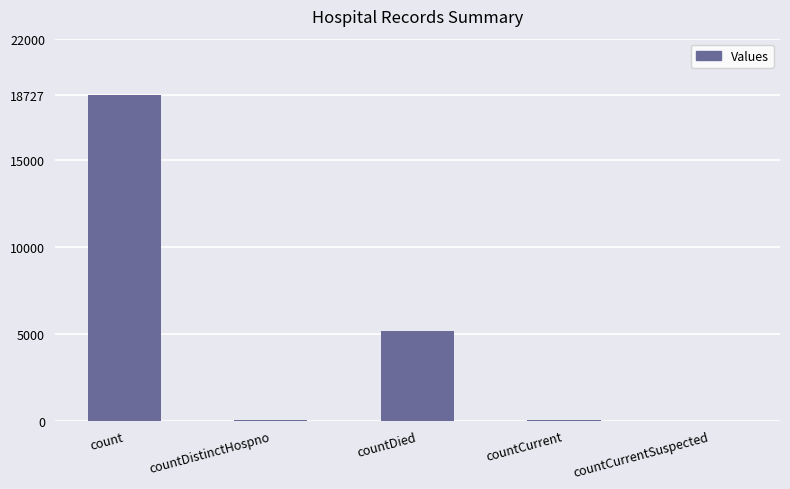

Are the bars horizontal?

No